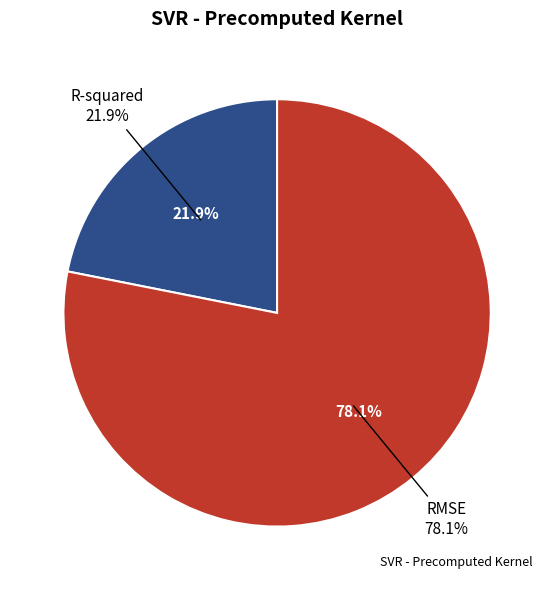

Which has a higher value, RMSE or R-squared?

RMSE